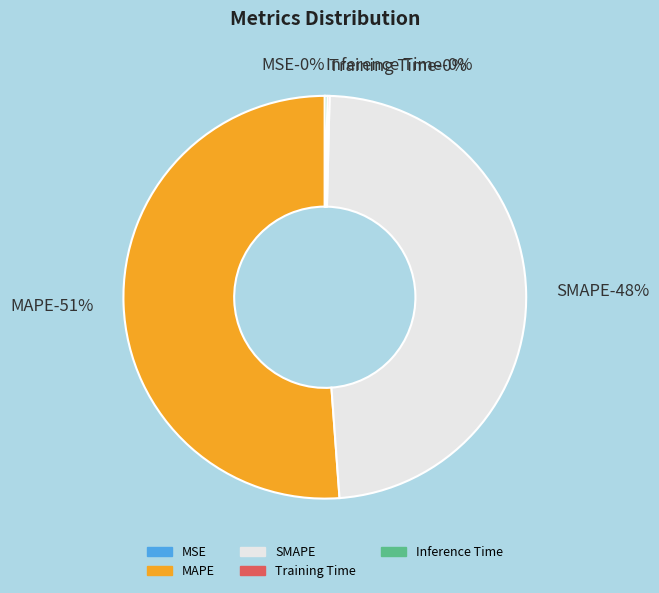

The MSE slice represents 1% of the pie. True or false?

False